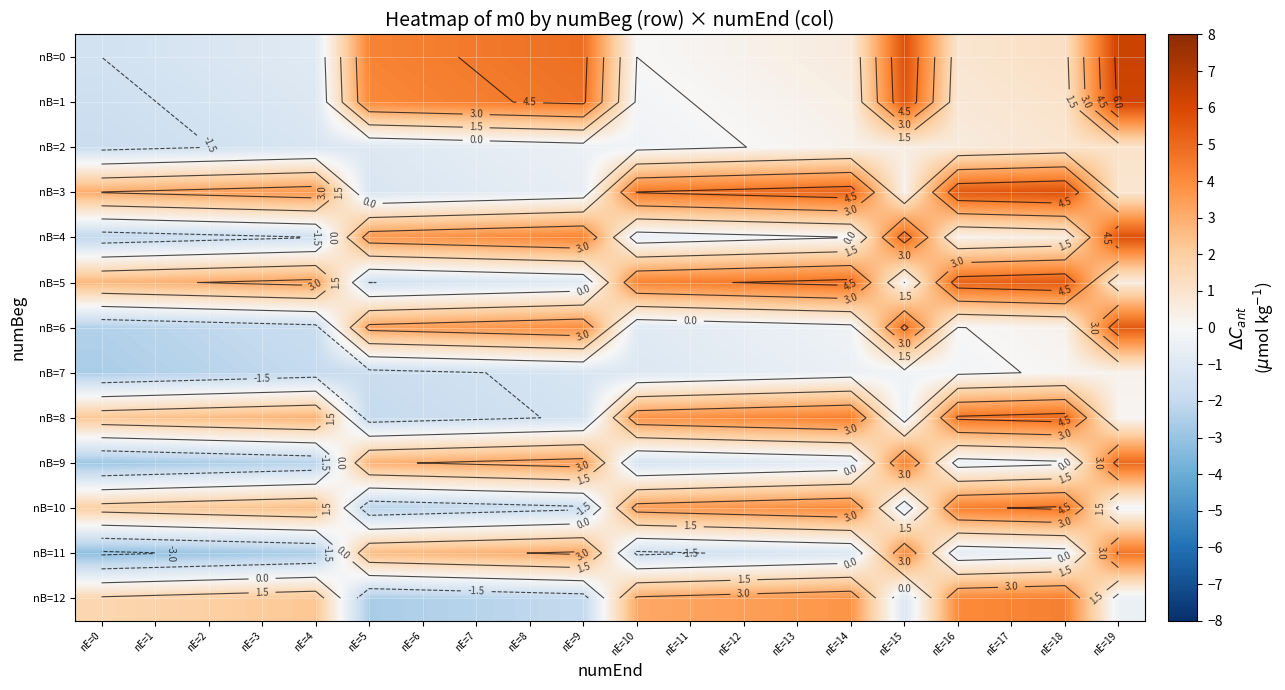

How many categories are shown in the chart?

20